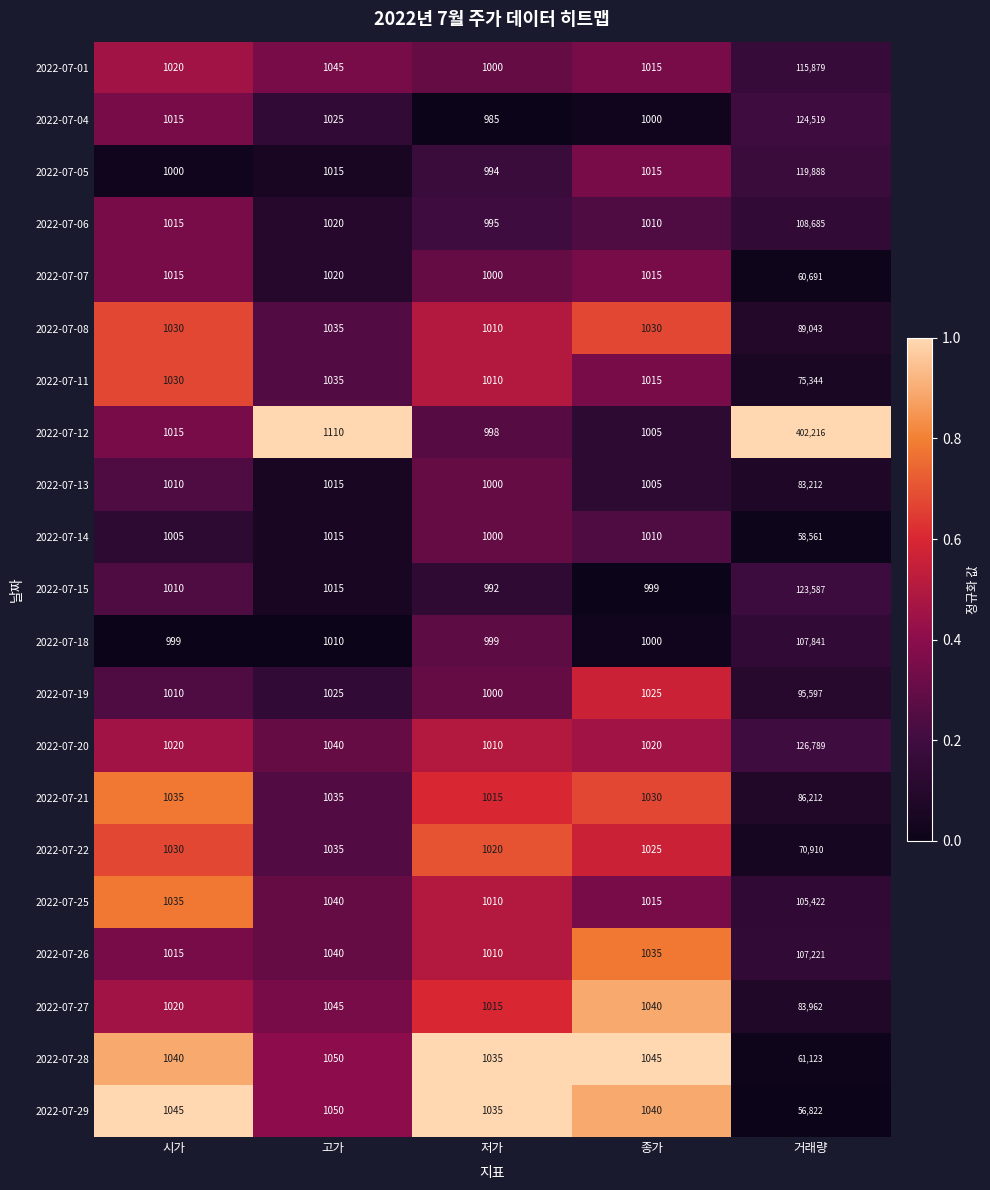

Which label corresponds to the largest value in the chart?

거래량